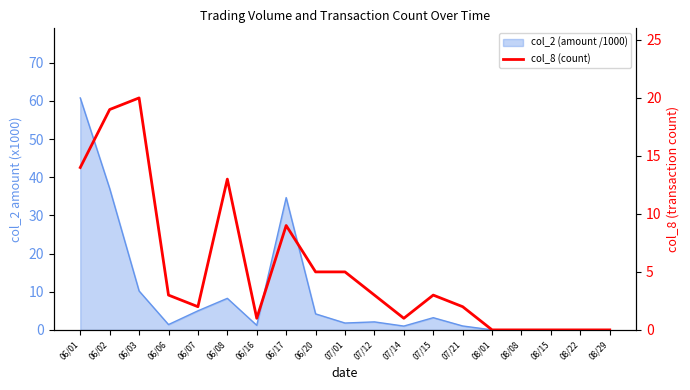

Between 07/14 and 07/21, which is larger?

07/21